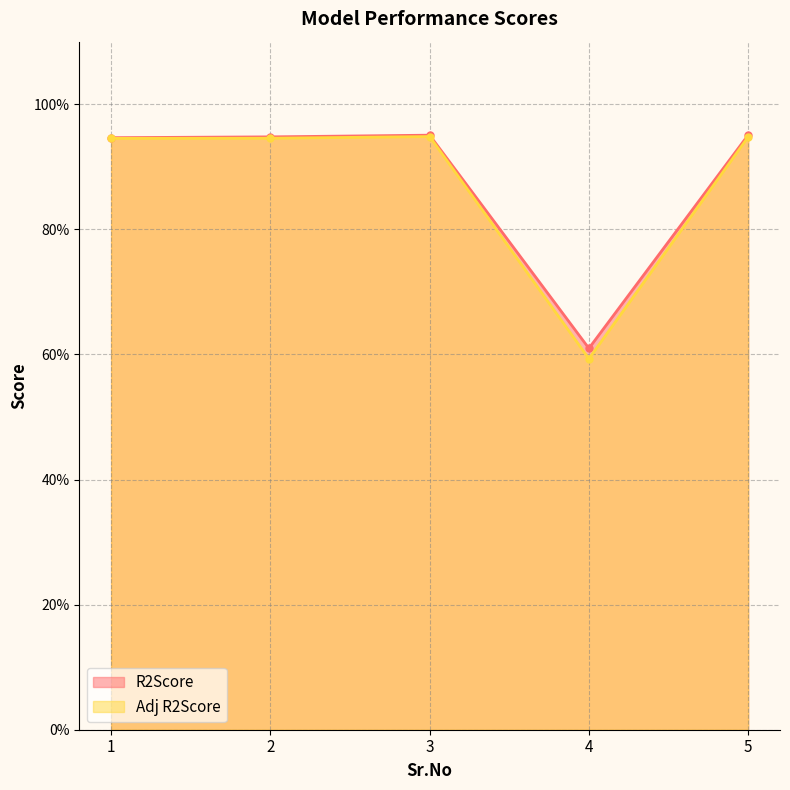

What is the sum of all R2Score values?

4.4